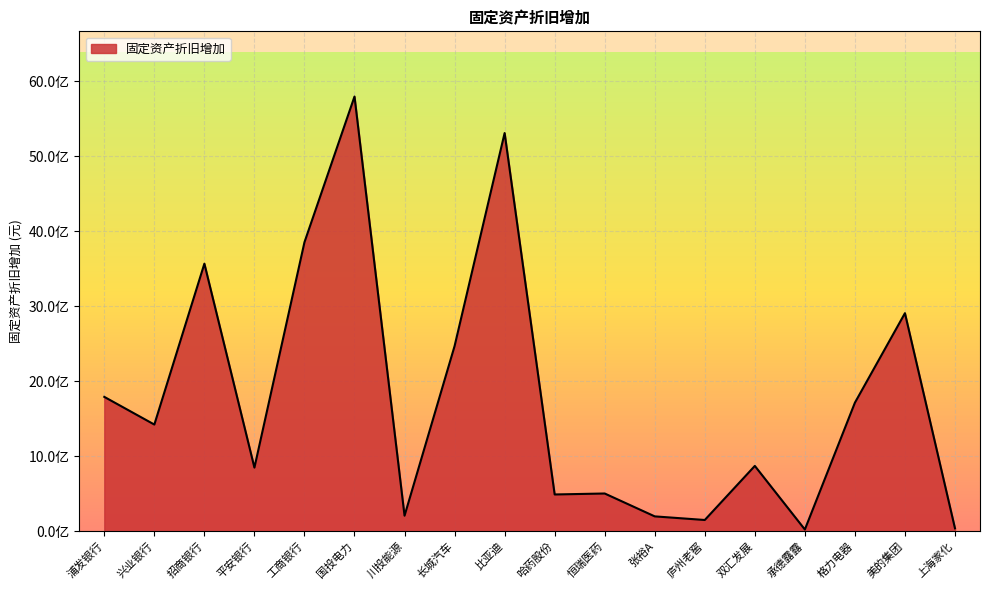

Is it true that the value at 美的集团 is 1695904281.3?

False